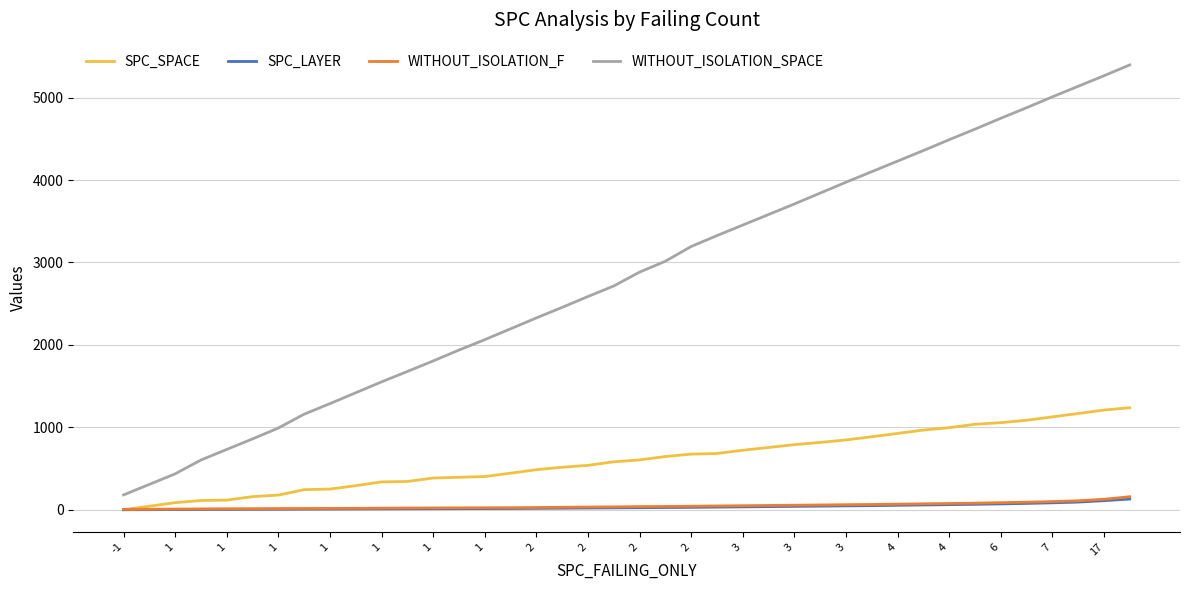

Which series has the largest total across all categories?

WITHOUT_ISOLATION_SPACE